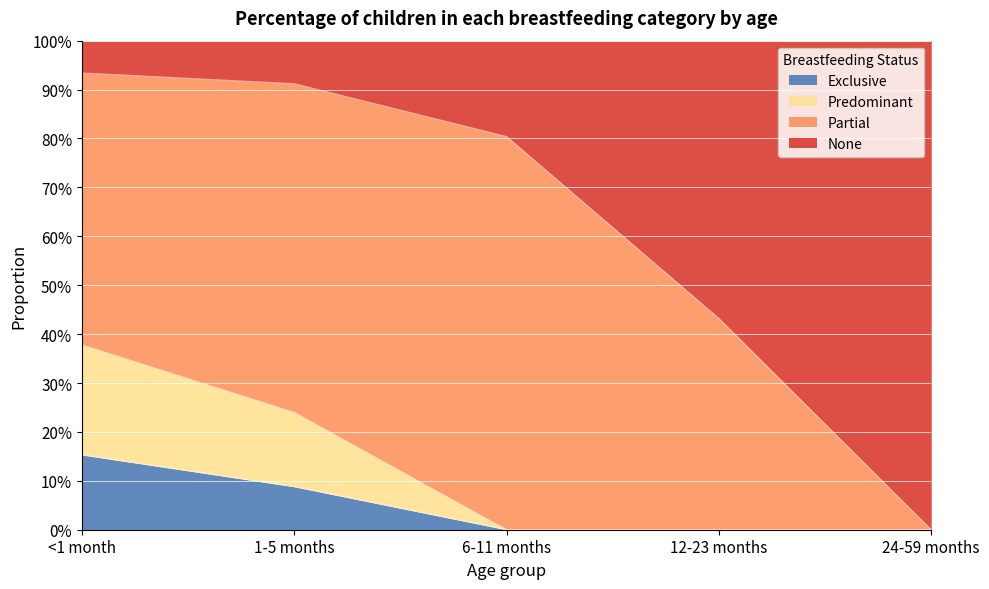

True or false: Exclusive has more than 0 points higher than both neighbors.

False